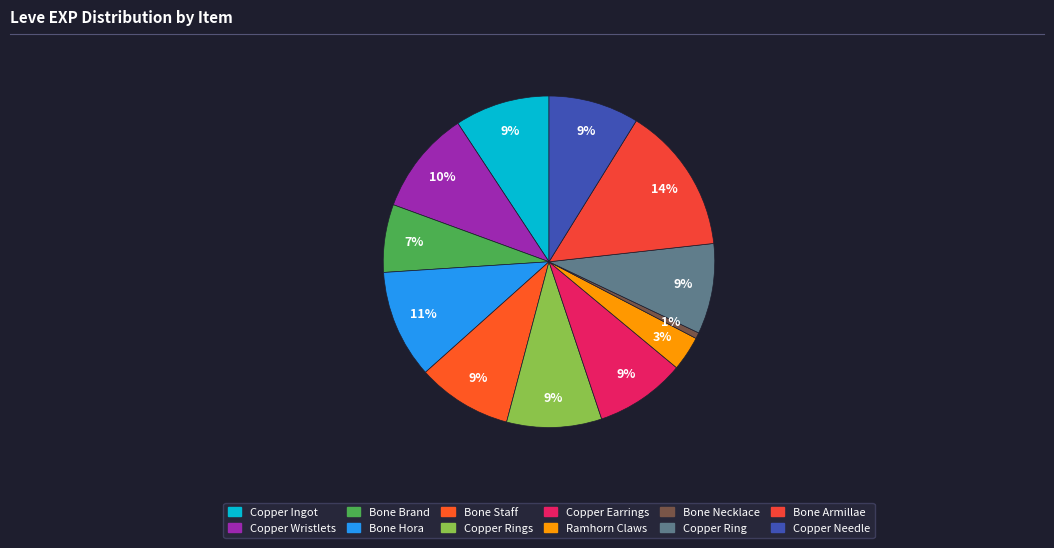

Does any single category account for the majority?

No